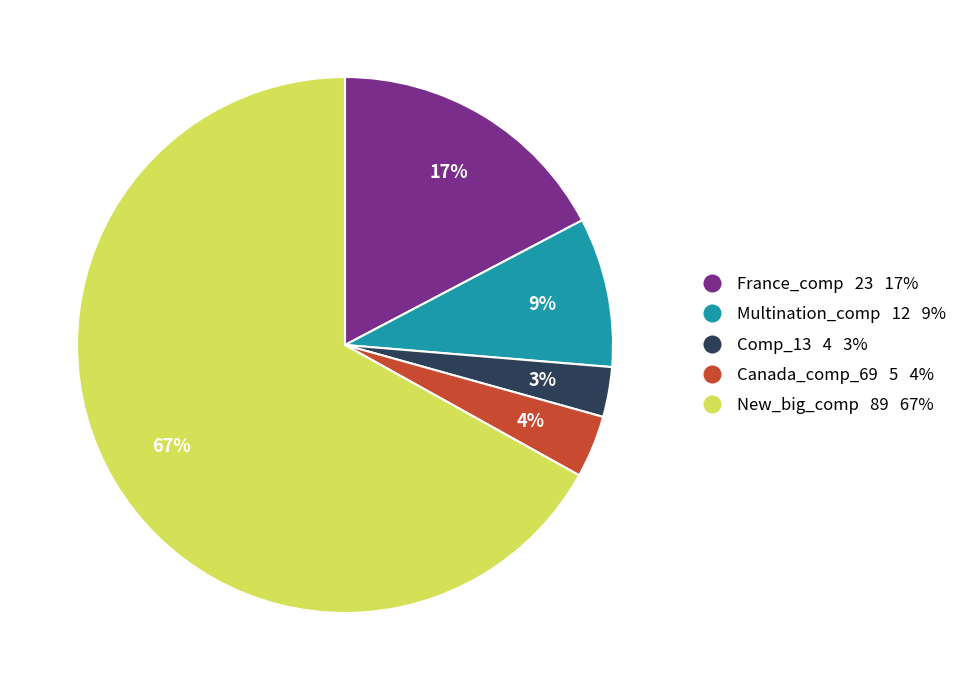

Do France_comp and Comp_13 together represent more than half of the pie?

No